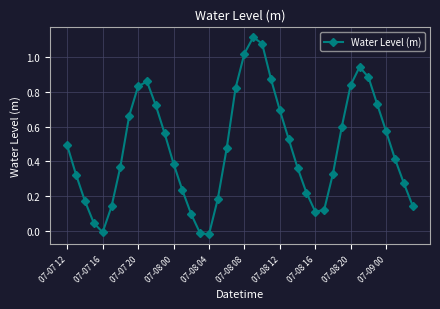

How many interior local peaks (higher than both neighbors) does the data have?

3